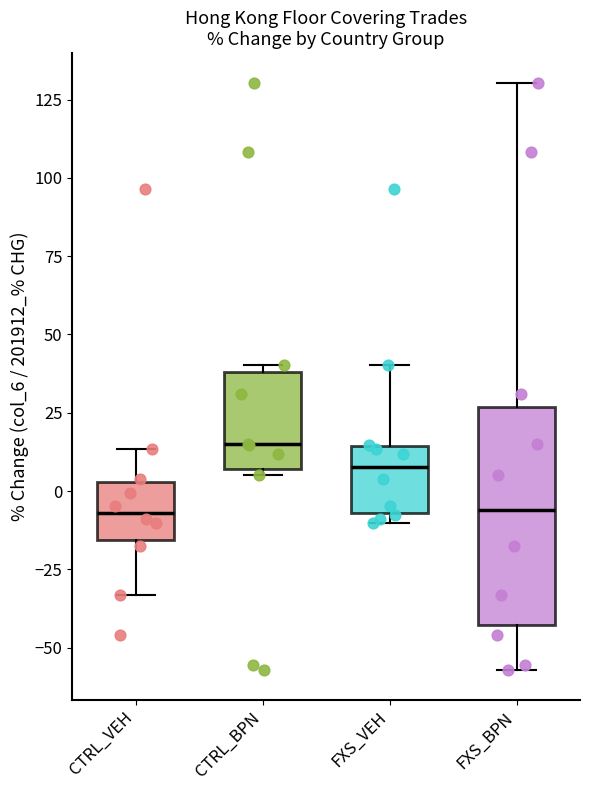

Reading left to right, transcribe this box plot: for each box, give where its median line is, the range the box spans, and where its two whiskers end, as read against the y-axis. The values are not printed on the chart, so give them approximately, as read against the axis.

CTRL_VEH: median -5, box -15 to 5, whiskers -35 to 15
CTRL_BPN: median 15, box 5 to 40, whiskers 5 (just below the box's lower edge) to 40 (just above the box's upper edge)
FXS_VEH: median 10, box -5 to 15, whiskers -10 to 40
FXS_BPN: median -5, box -45 to 25, whiskers -55 to 130